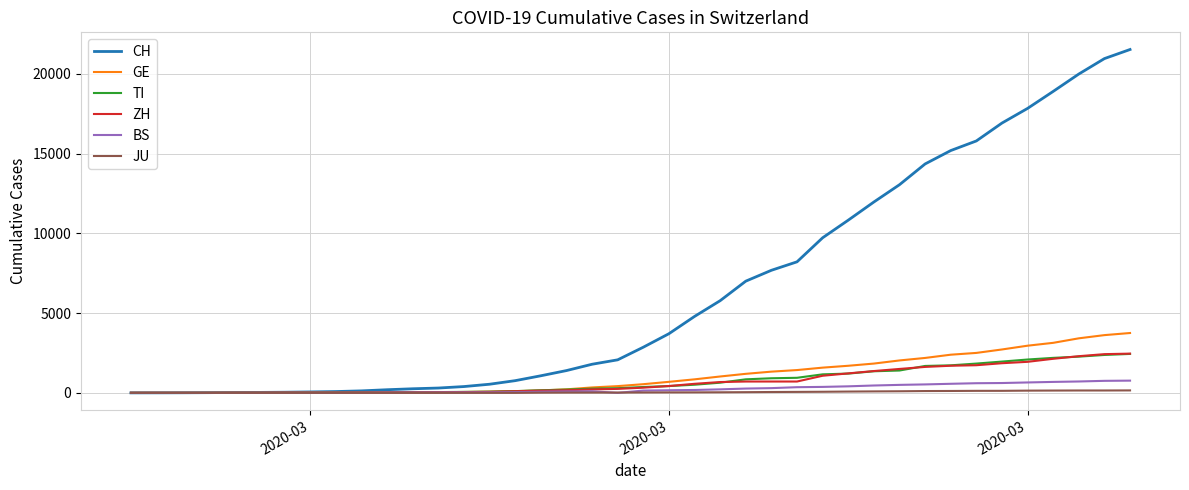

What is the highest value of the BS series?

767